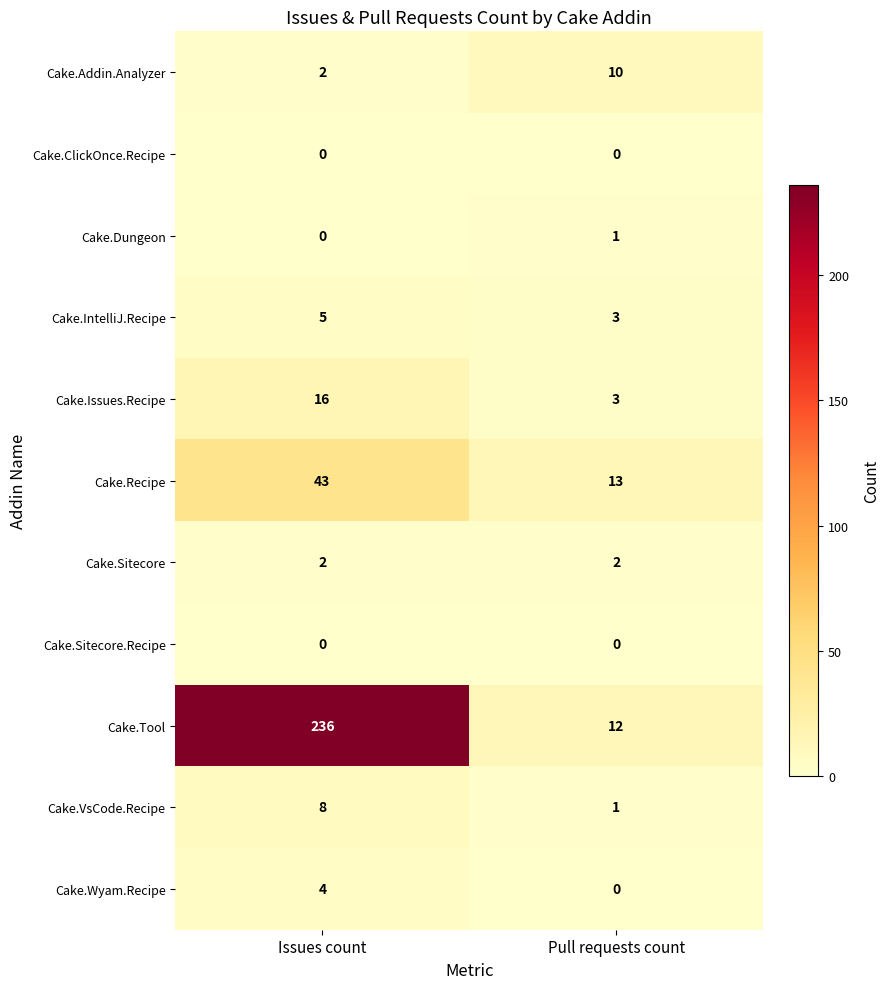

Which series changed the most between Issues count and Pull requests count?

Cake.Tool